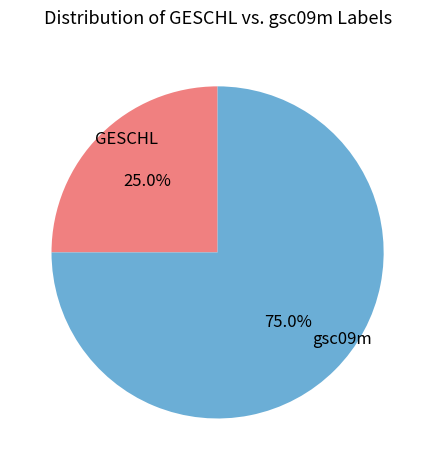

Which slice is the smallest?

GESCHL